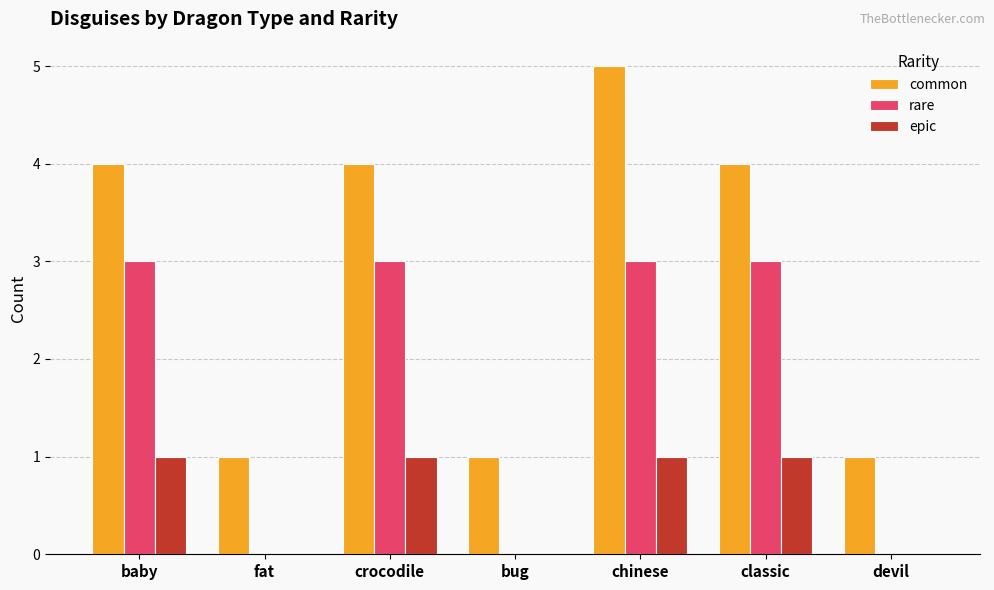

What are all the series names shown in the legend?

common, rare, epic